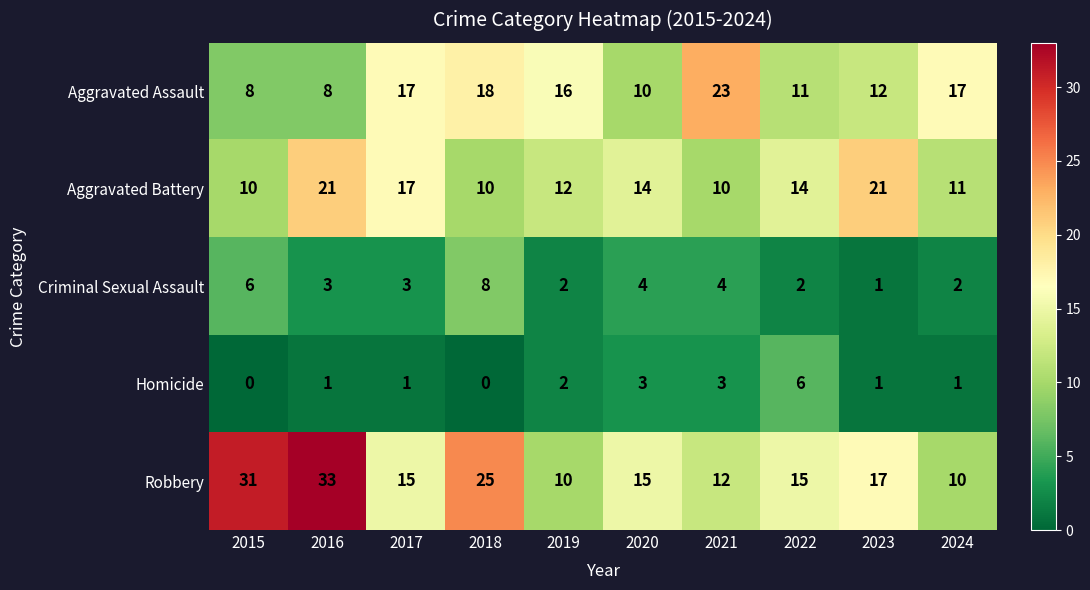

What is the total value across all series at 2023?

52